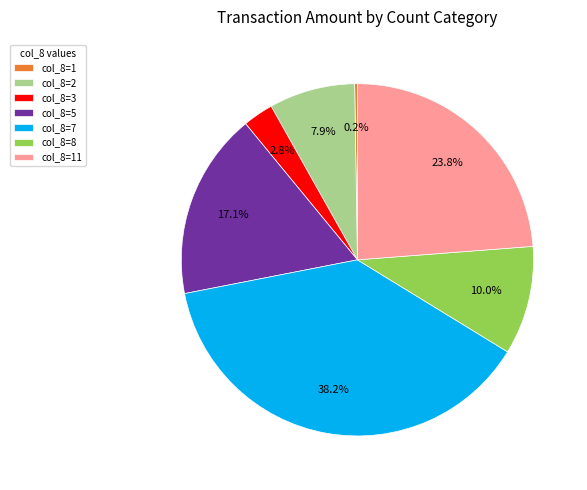

Which has a higher value, col_8=2 or col_8=7?

col_8=7